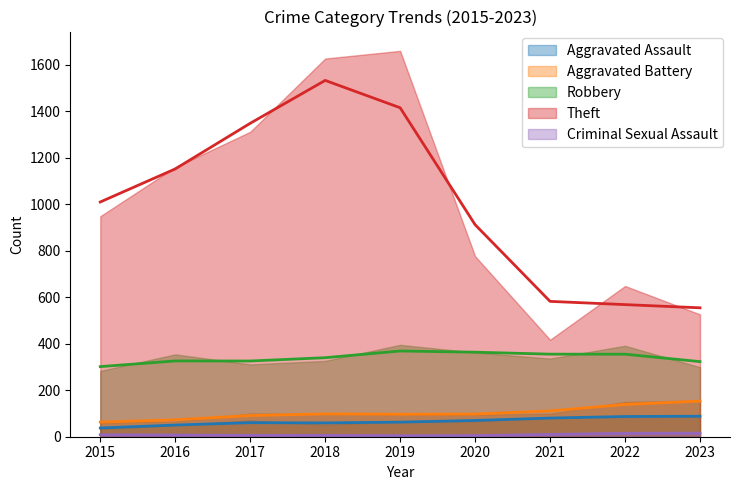

At which category does Aggravated Assault reach its first local peak?

2017